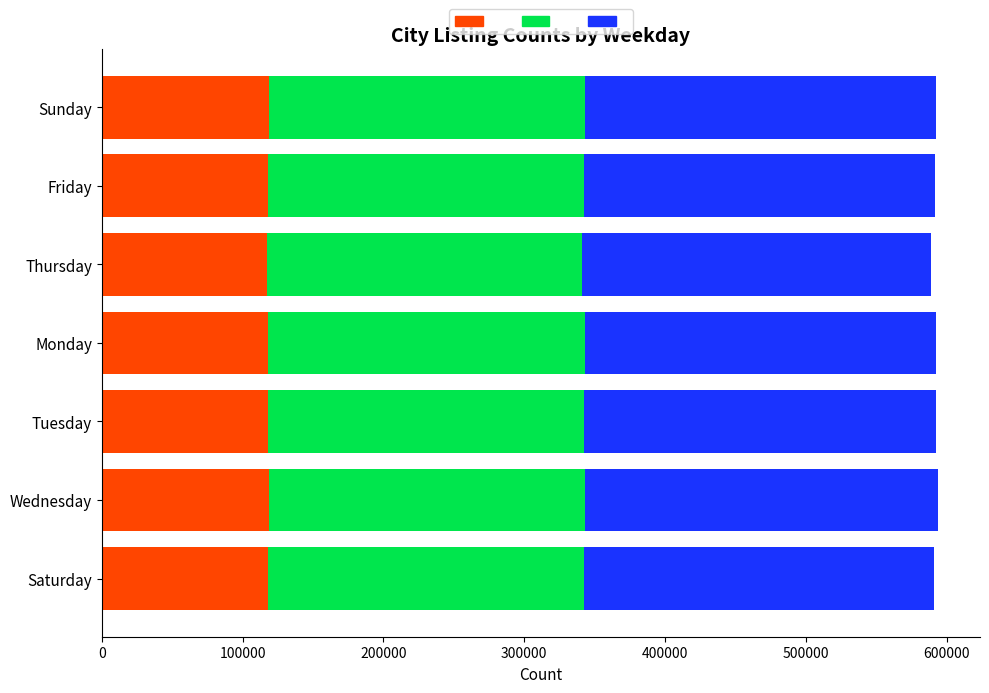

What is the total value across all series at Thursday?

589091